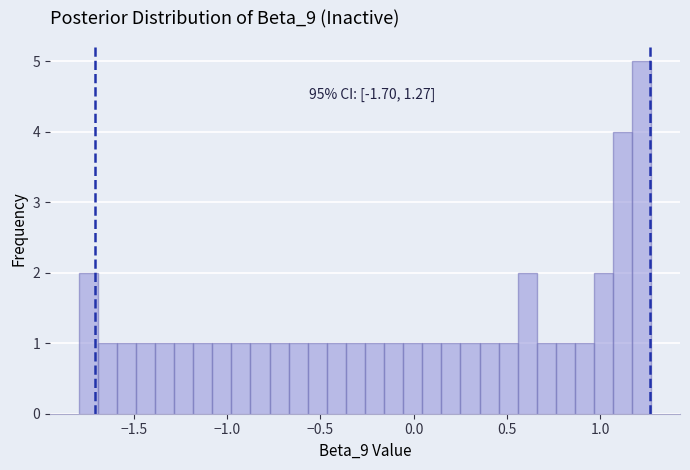

Read against the x-axis, roughly where is the centre of the tallest bar?

1.20